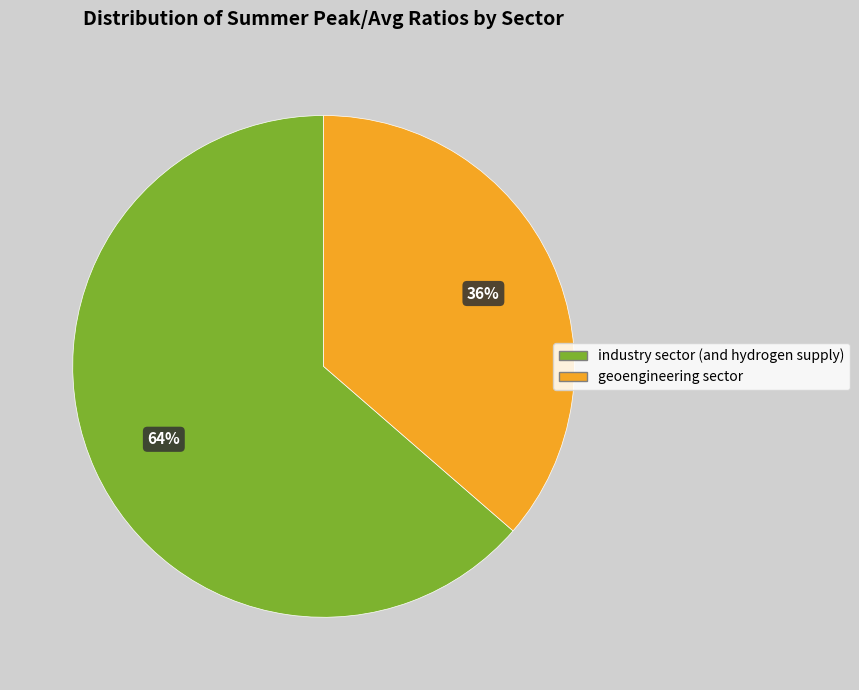

How many slices are in this pie chart?

2